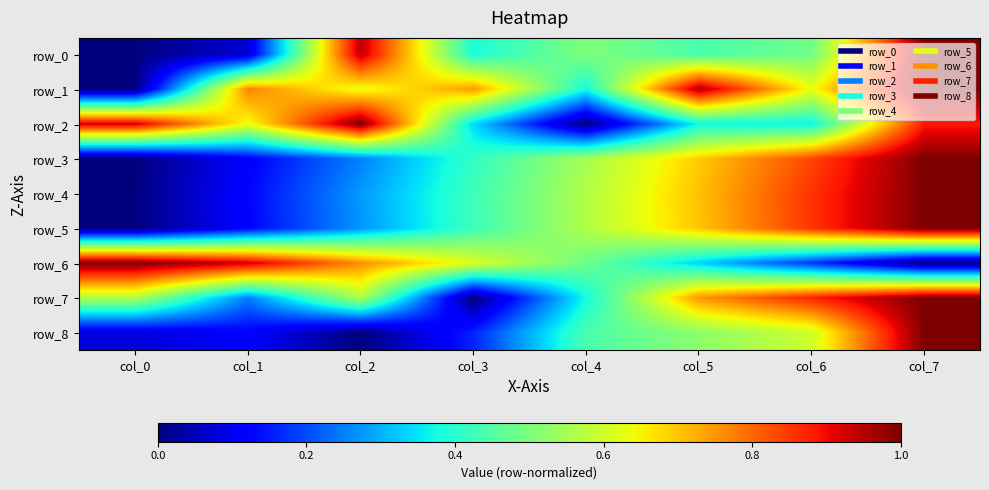

Which label corresponds to the largest value in the chart?

col_7